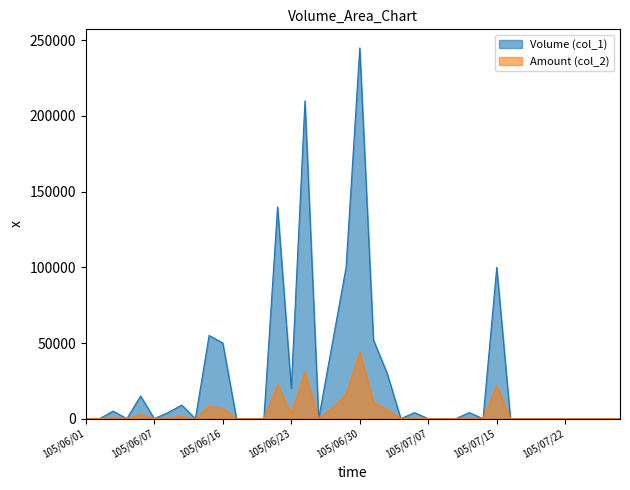

At which label does Amount (col_2) reach its peak?

105/06/30